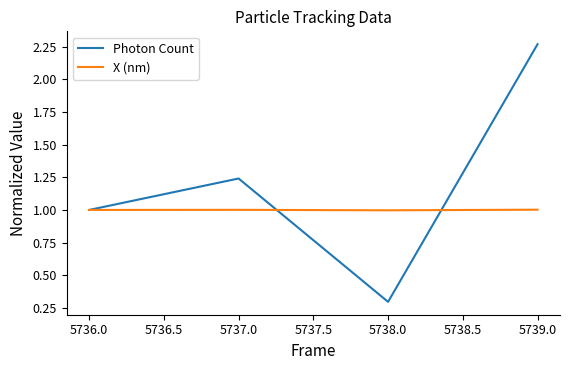

What is the total value across all series at 5737.0?

2.2